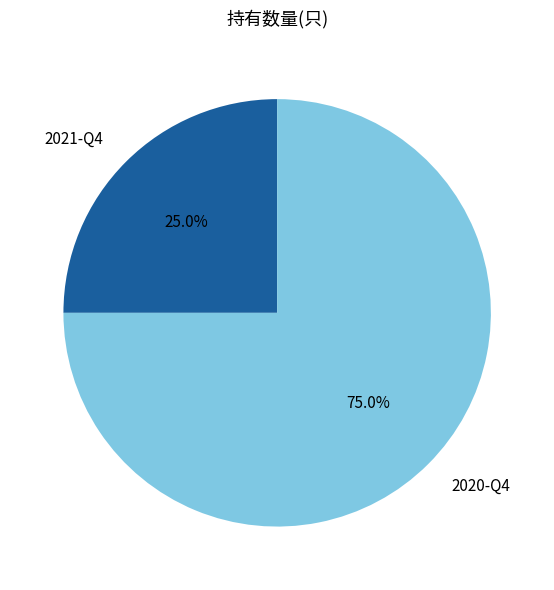

Count the number of slices in the pie.

2